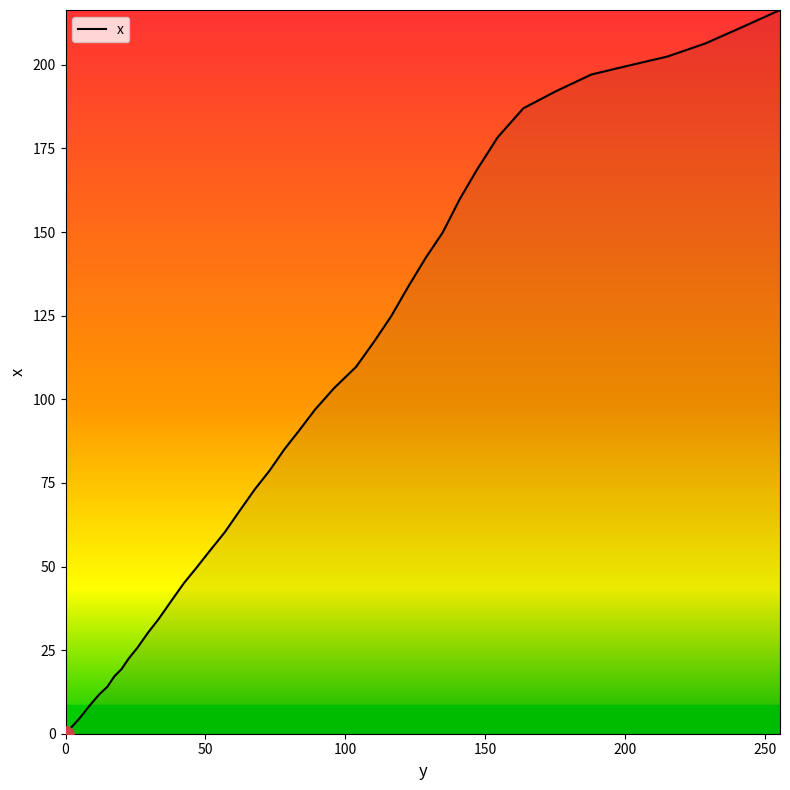

What is the difference between the maximum and minimum values?

216.4